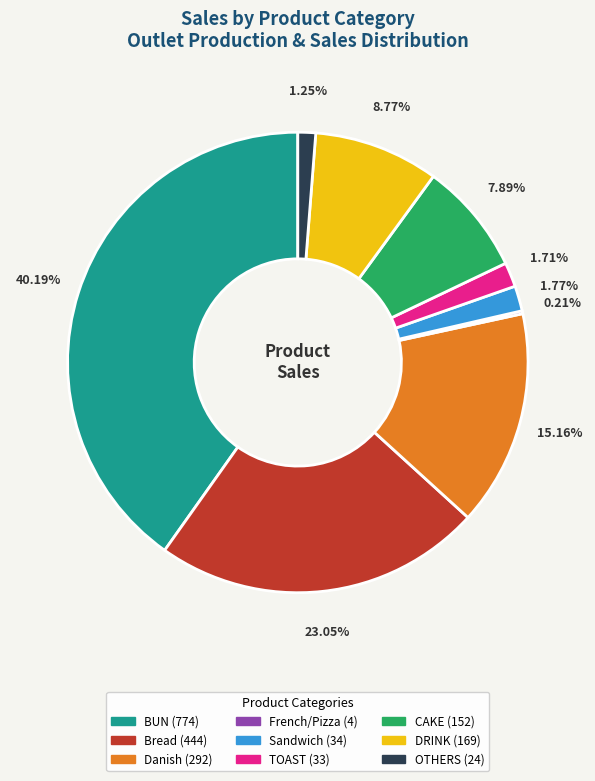

Which category has the biggest portion of the pie?

BUN